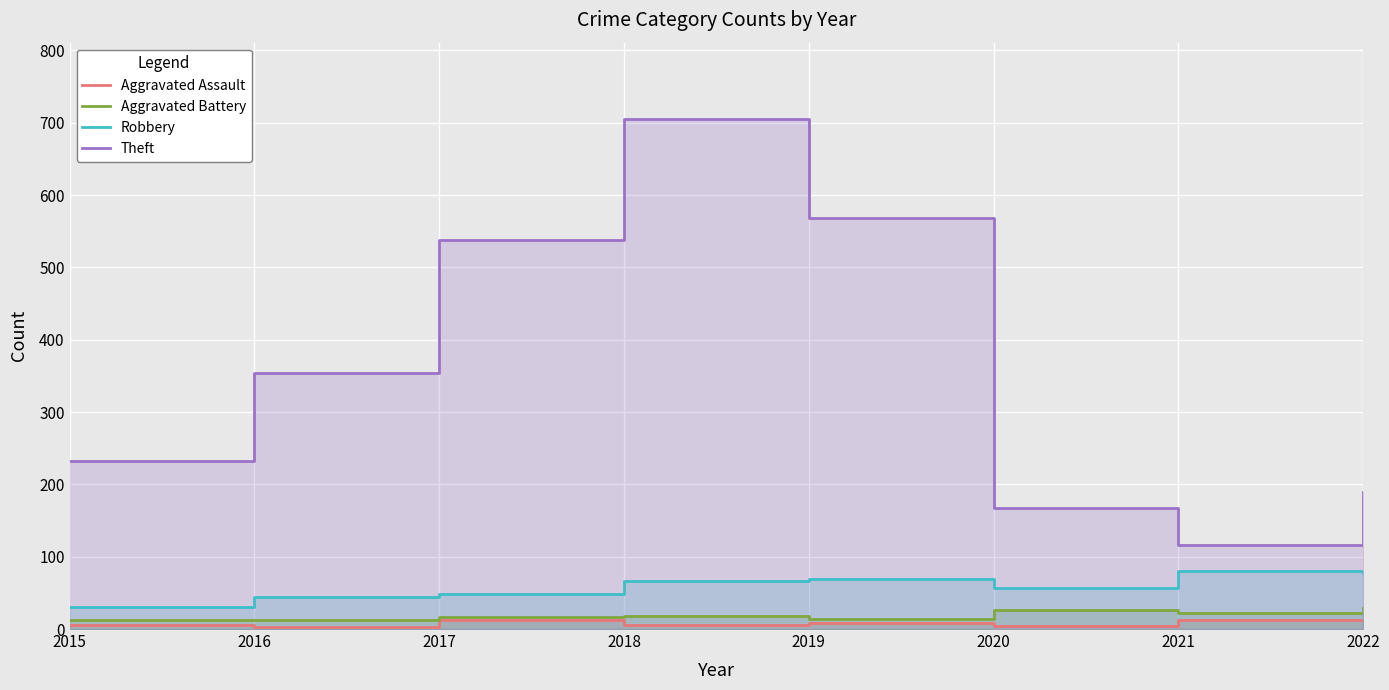

Which series has the widest spread of values?

Theft